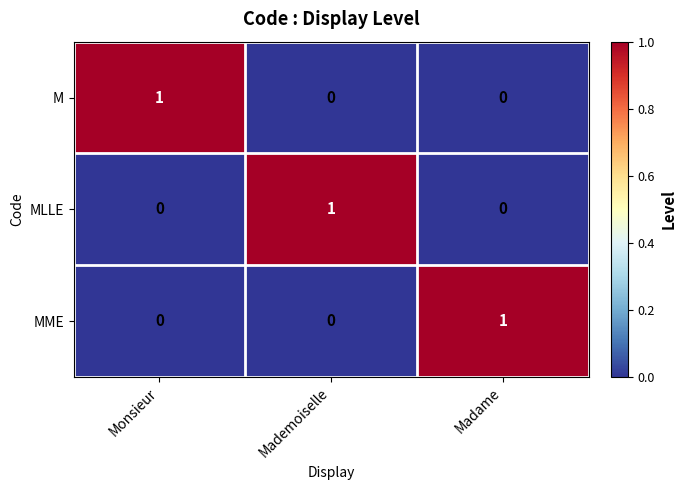

Count the MLLE values in the range 0 to 1.

3